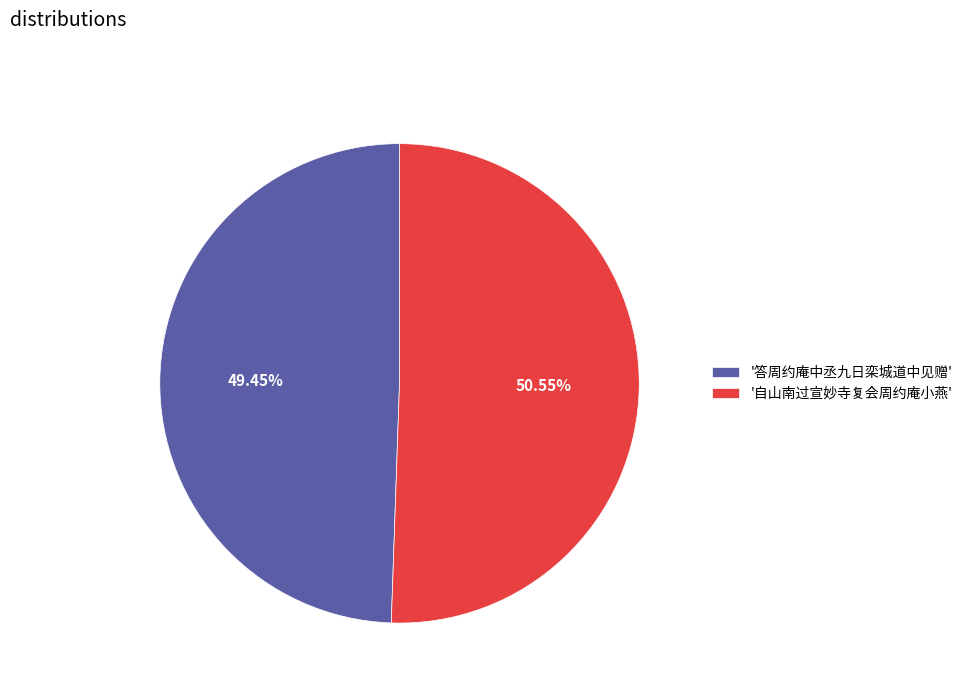

What is the ratio of the value at '答周约庵中丞九日栾城道中见赠' to the value at '自山南过宣妙寺复会周约庵小燕'?

1.0